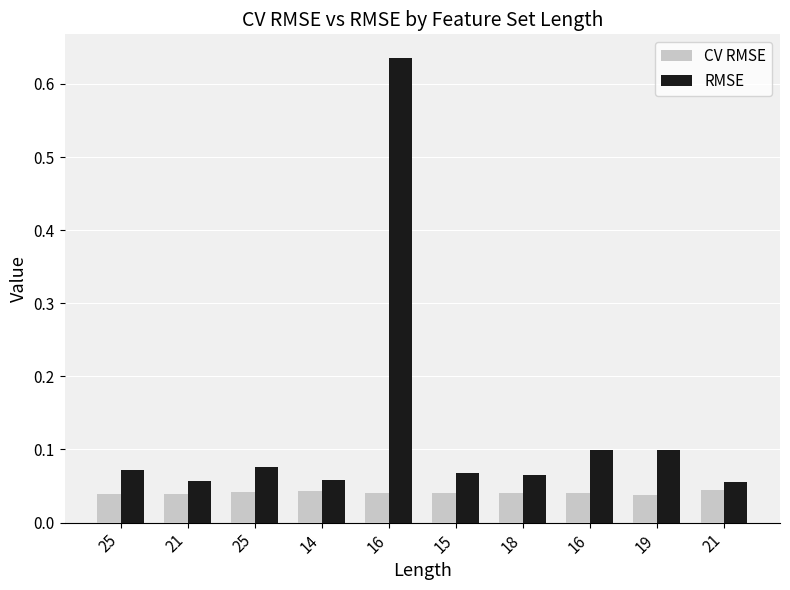

Count the CV RMSE values in the range 0 to 1.

10